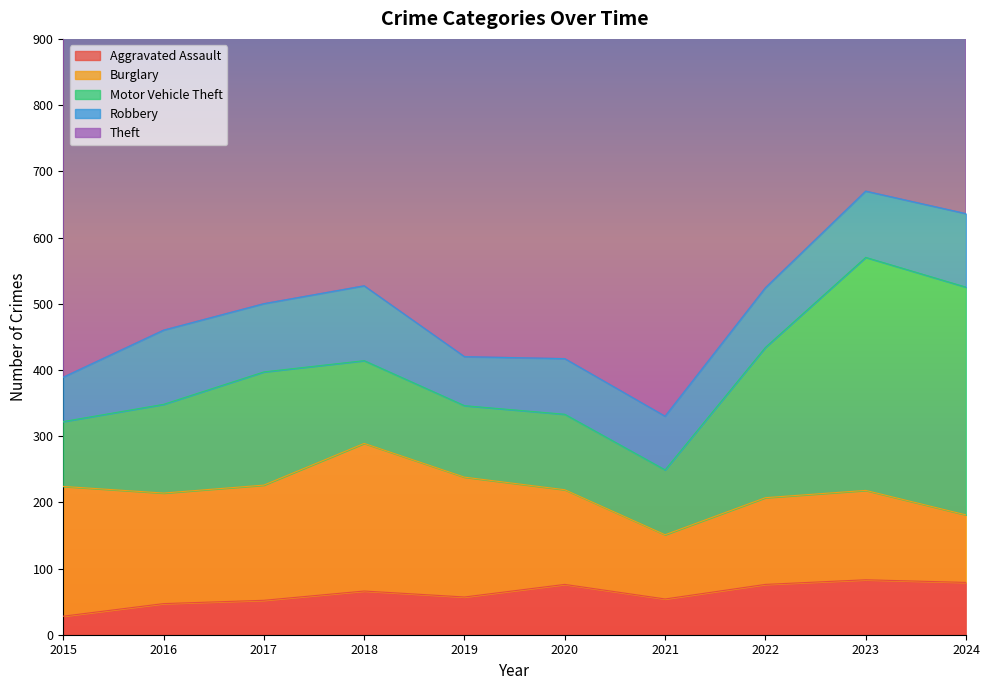

Between 2017 and 2022, which series saw the biggest shift?

Theft